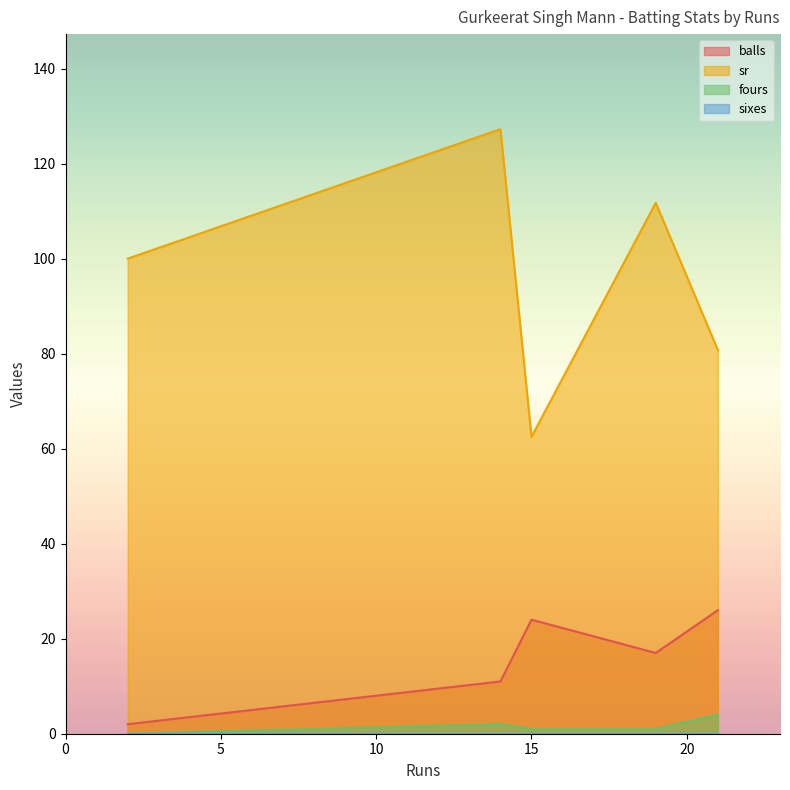

At which label is fours closest to 2?

14